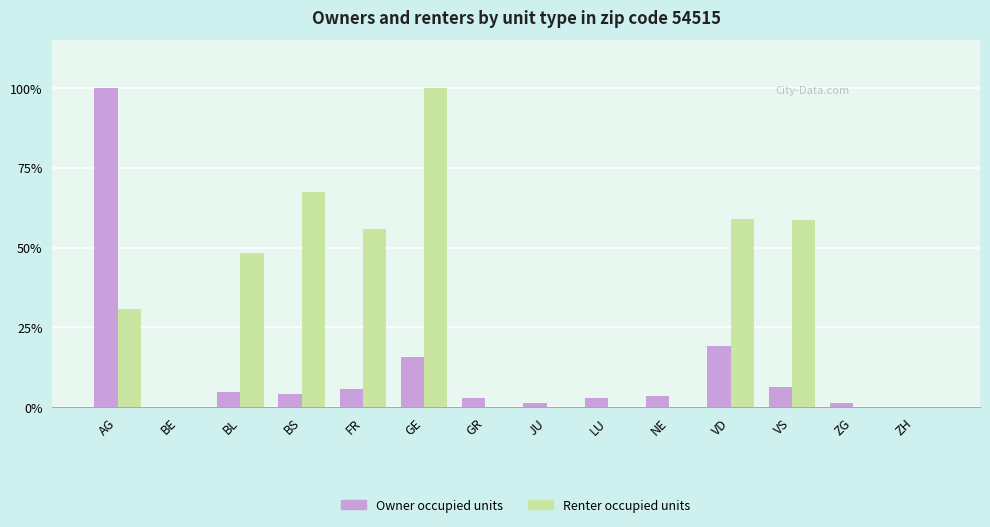

Are the bars horizontal?

No